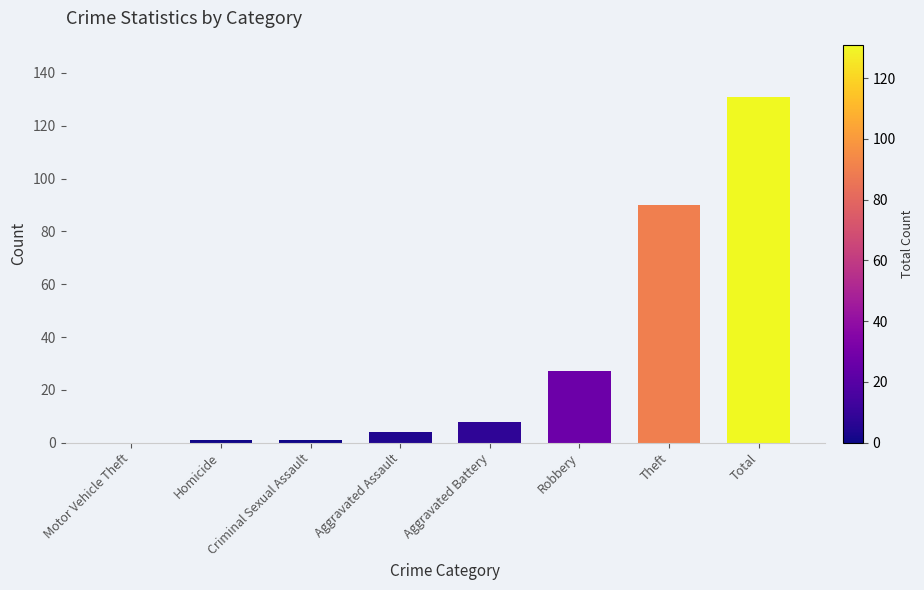

What is the greatest value displayed?

131